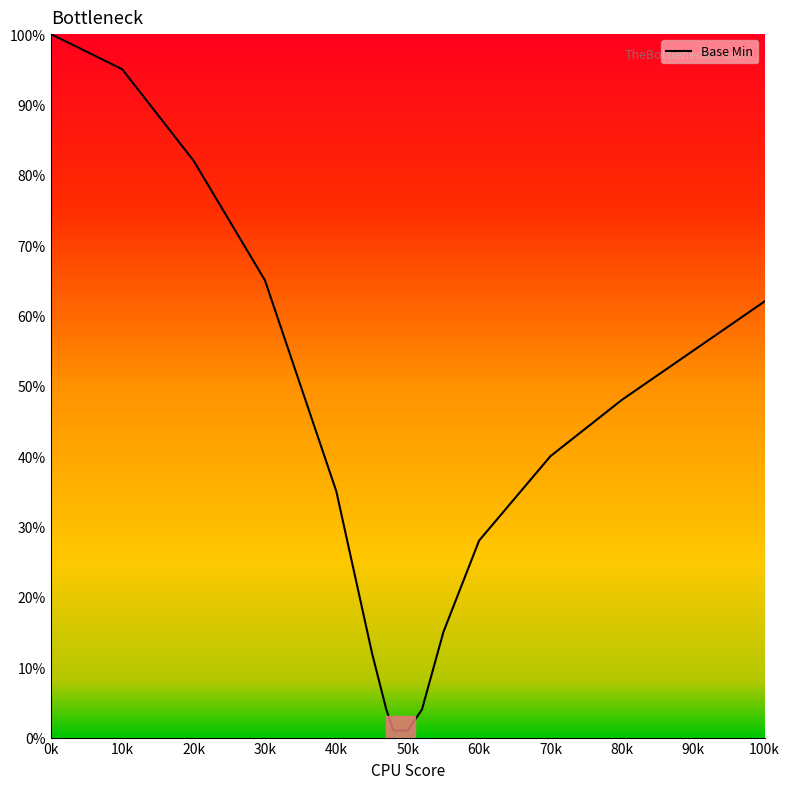

What is the greatest value displayed?

100